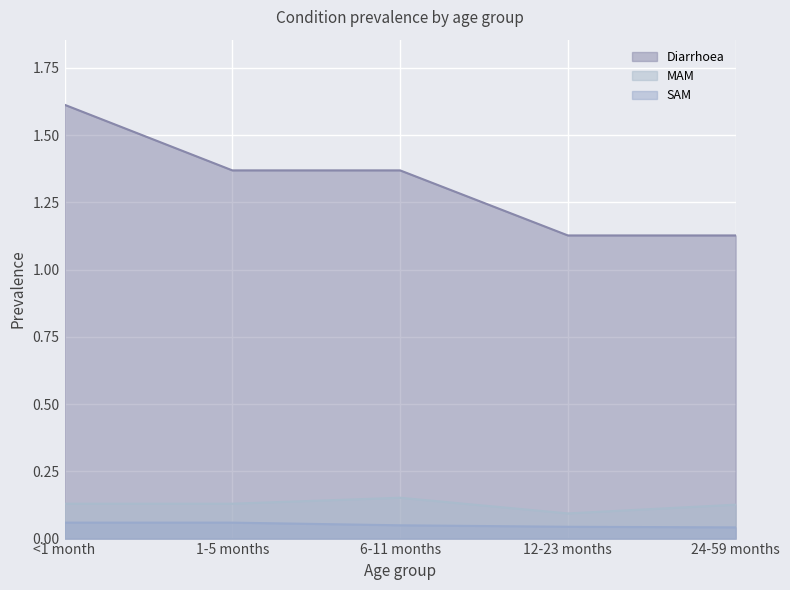

Rank the series by their maximum value, from highest to lowest.

Diarrhoea, MAM, SAM